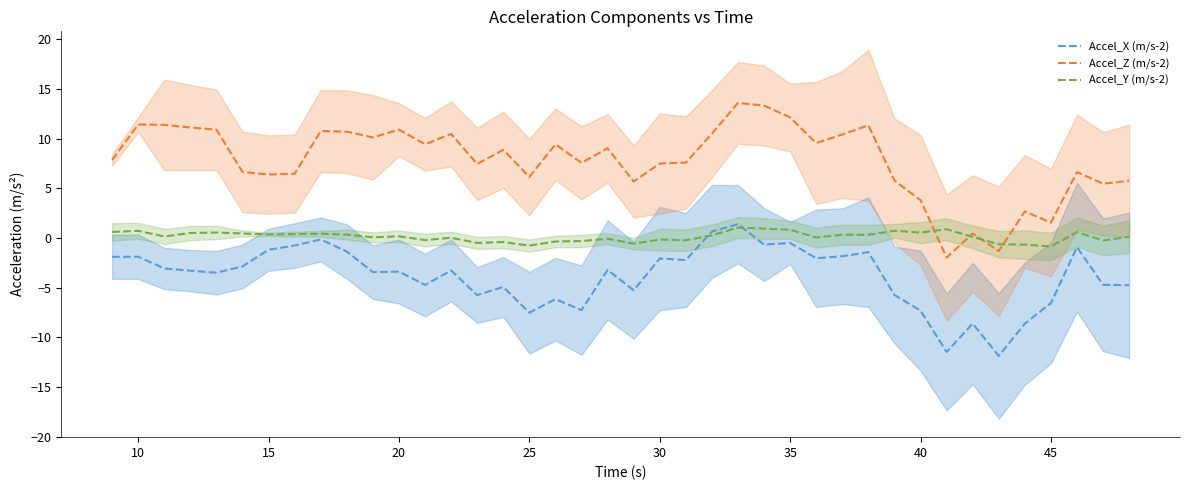

What is the highest value of the Accel_Y (m/s-2) series?

1.0